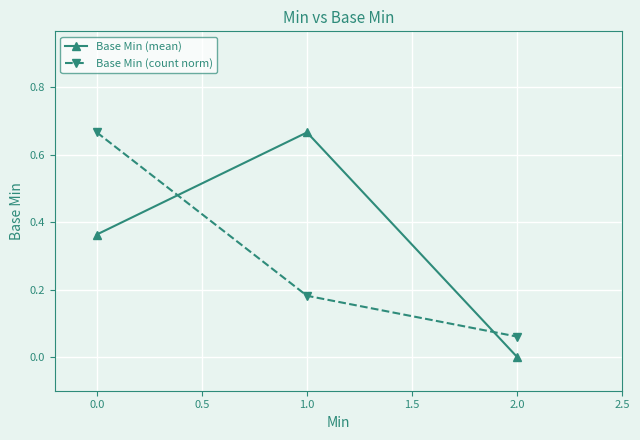

At which category is the sum across all series the highest?

0.0